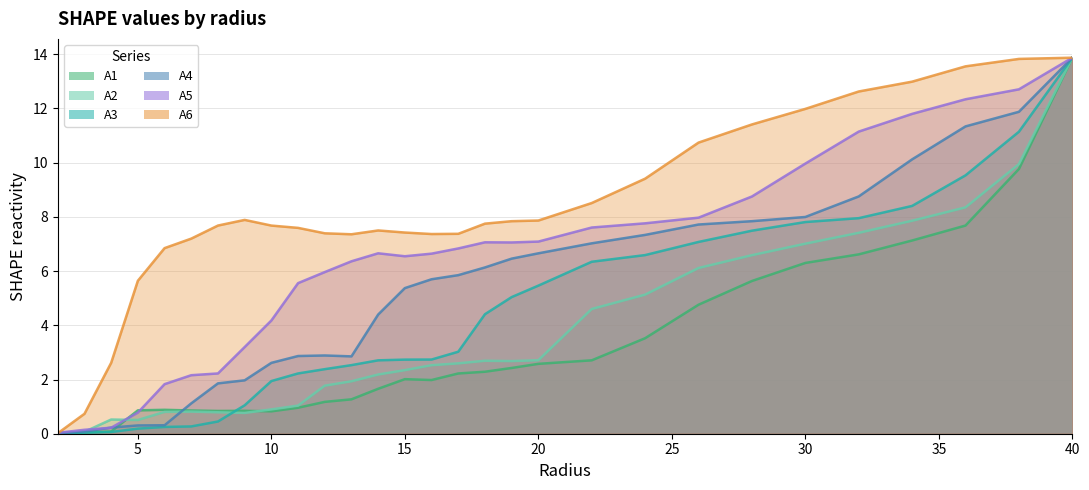

What value does the A2 series have at 34.0?

7.9